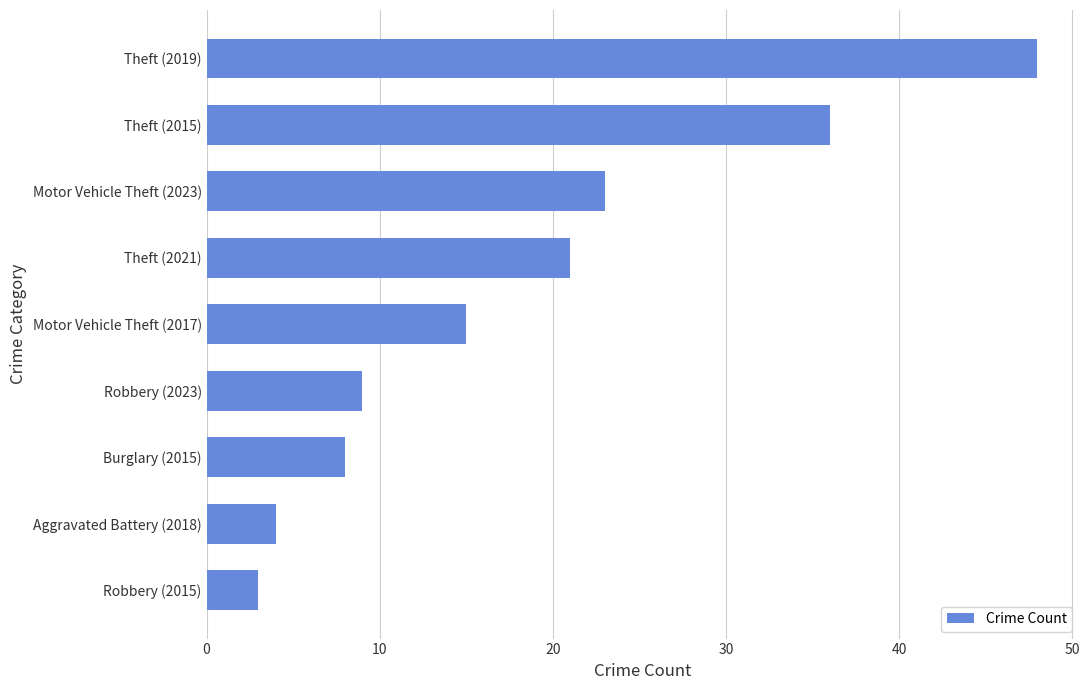

What is the approximate value at Aggravated Battery (2018), to the nearest 5?

5